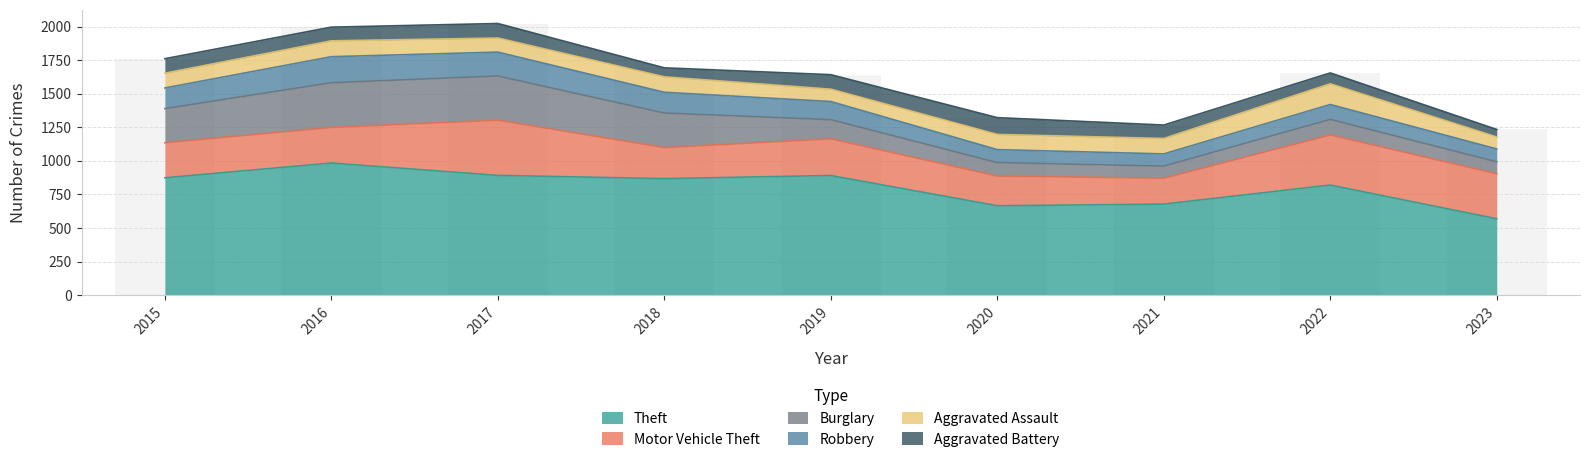

At which label does Theft first exceed 868?

2015